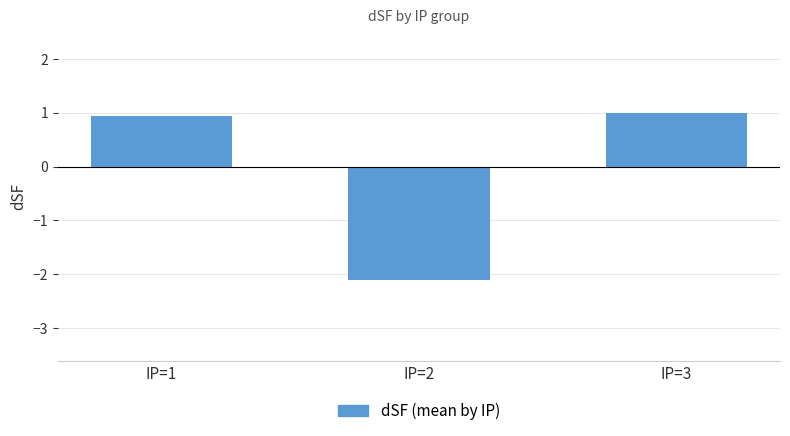

At which label does the data first exceed 0?

IP=1